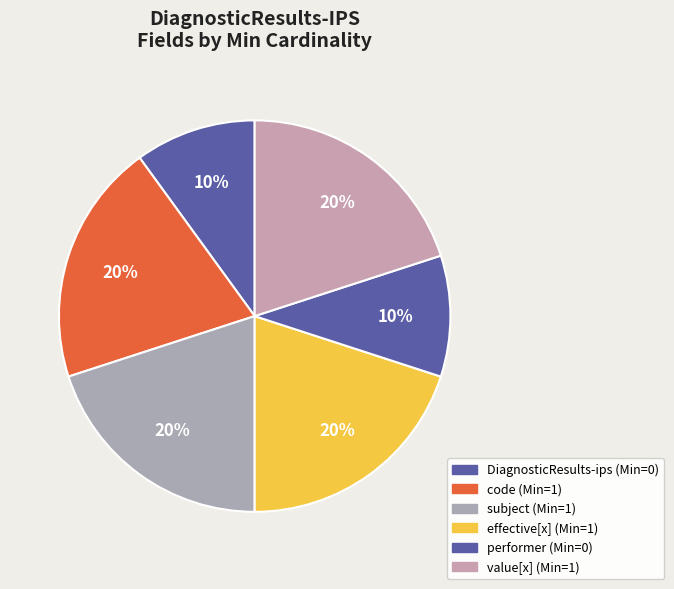

To the nearest percent, what is the average slice percentage?

17%